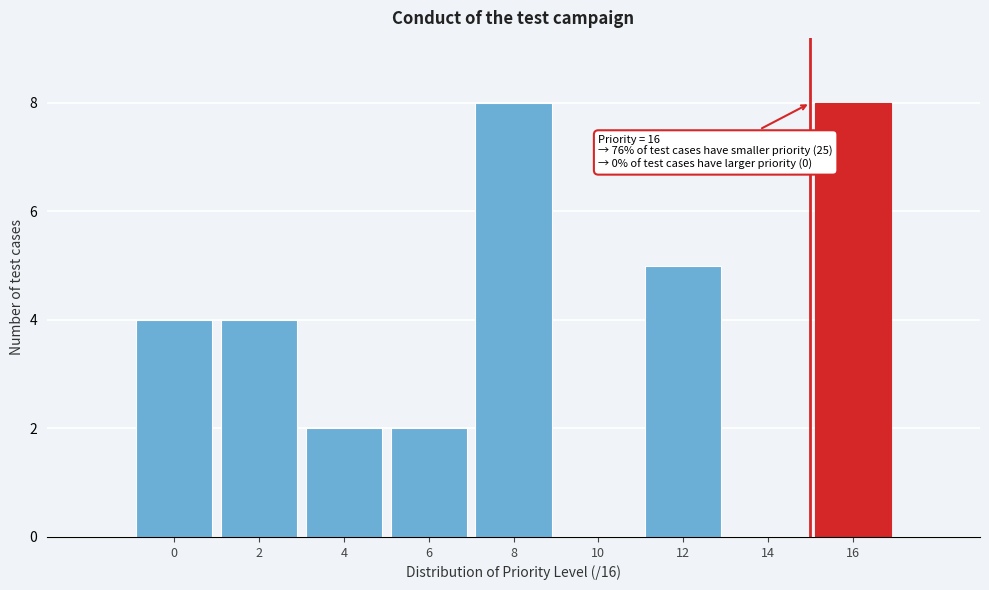

Reading right to left, transcribe all the data shown in this chart.

16=8	14=0	12=5	10=0	8=8	6=2	4=2	2=4	0=4